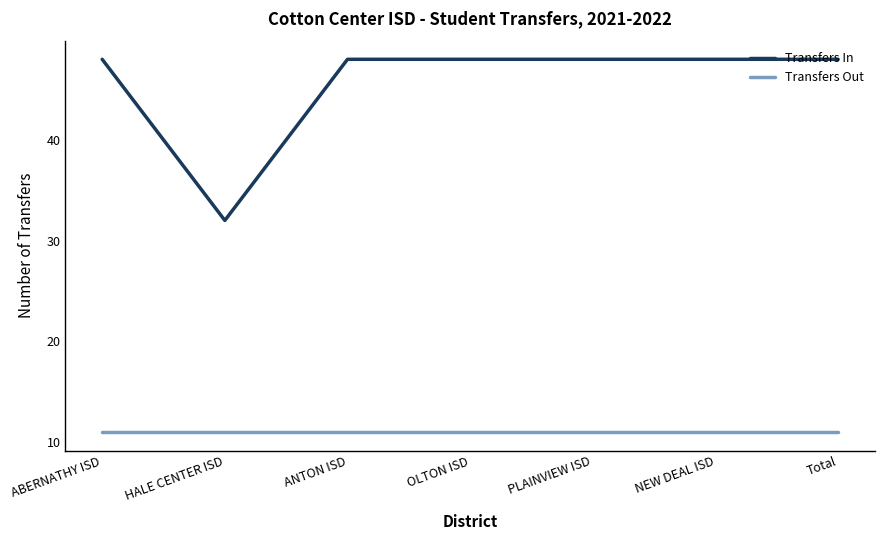

What is the lowest value of the Transfers Out series?

11